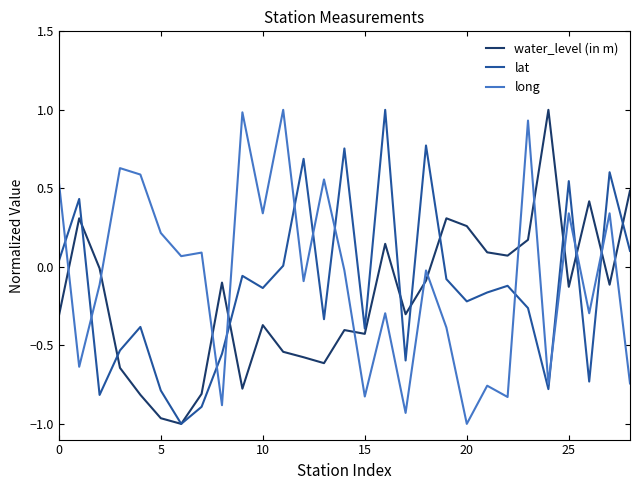

In water_level (in m), how many points are higher than both neighbors (excluding endpoints)?

8